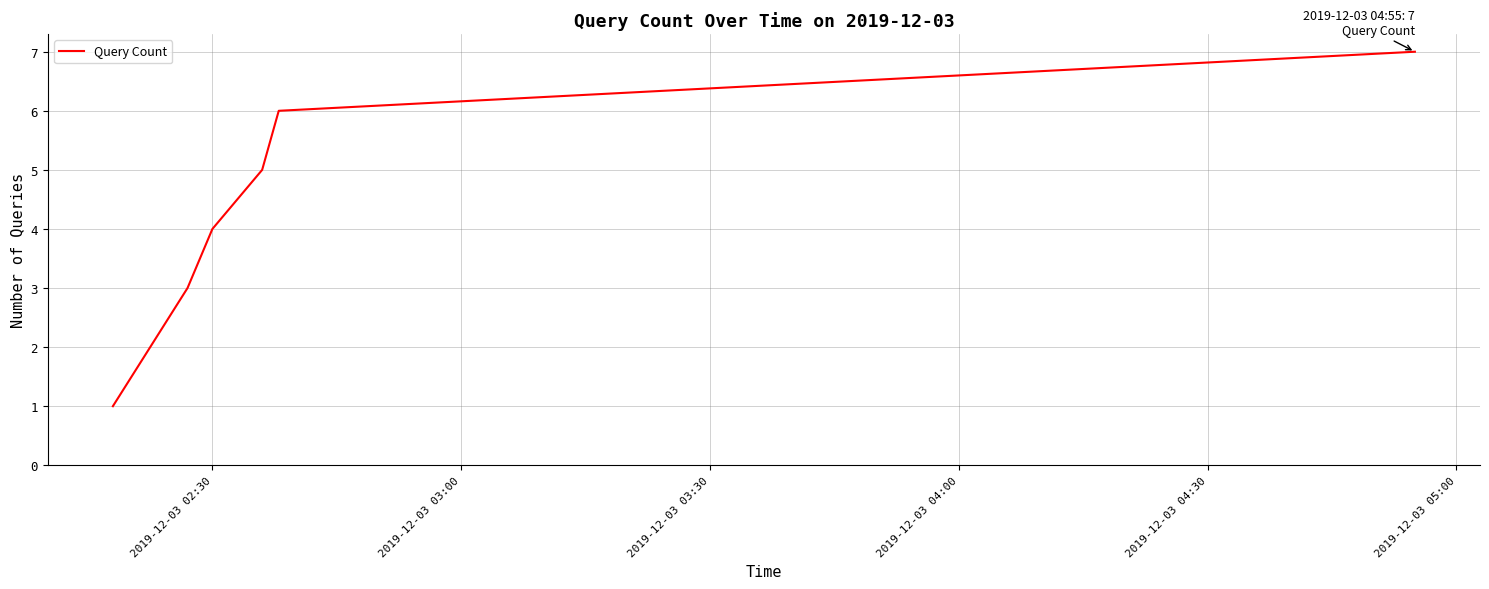

True or false: there are more than 2 points higher than both neighbors.

False